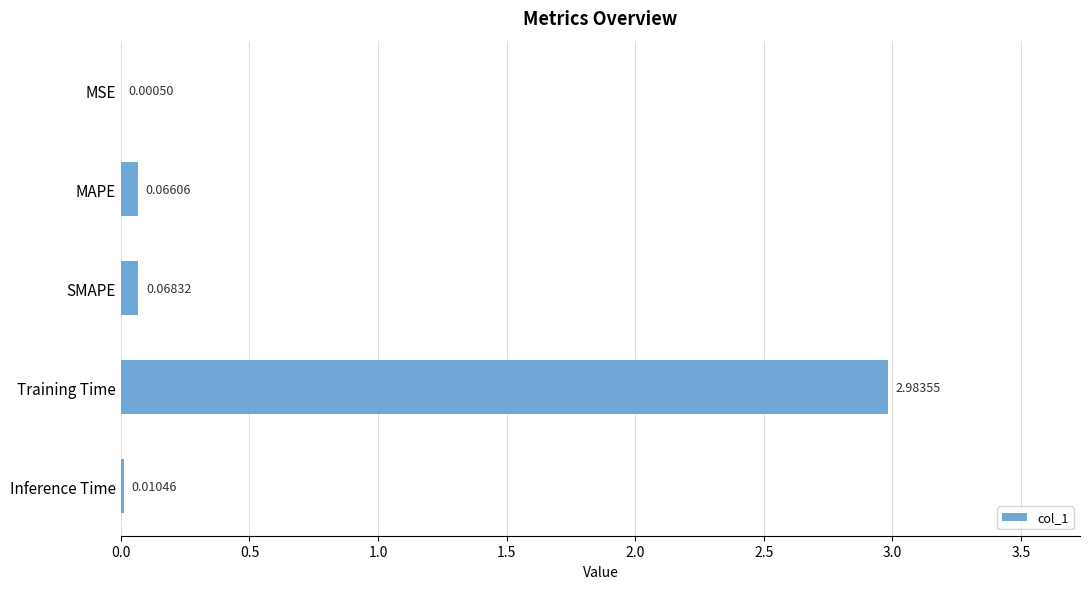

Which has a higher value, Inference Time or SMAPE?

SMAPE